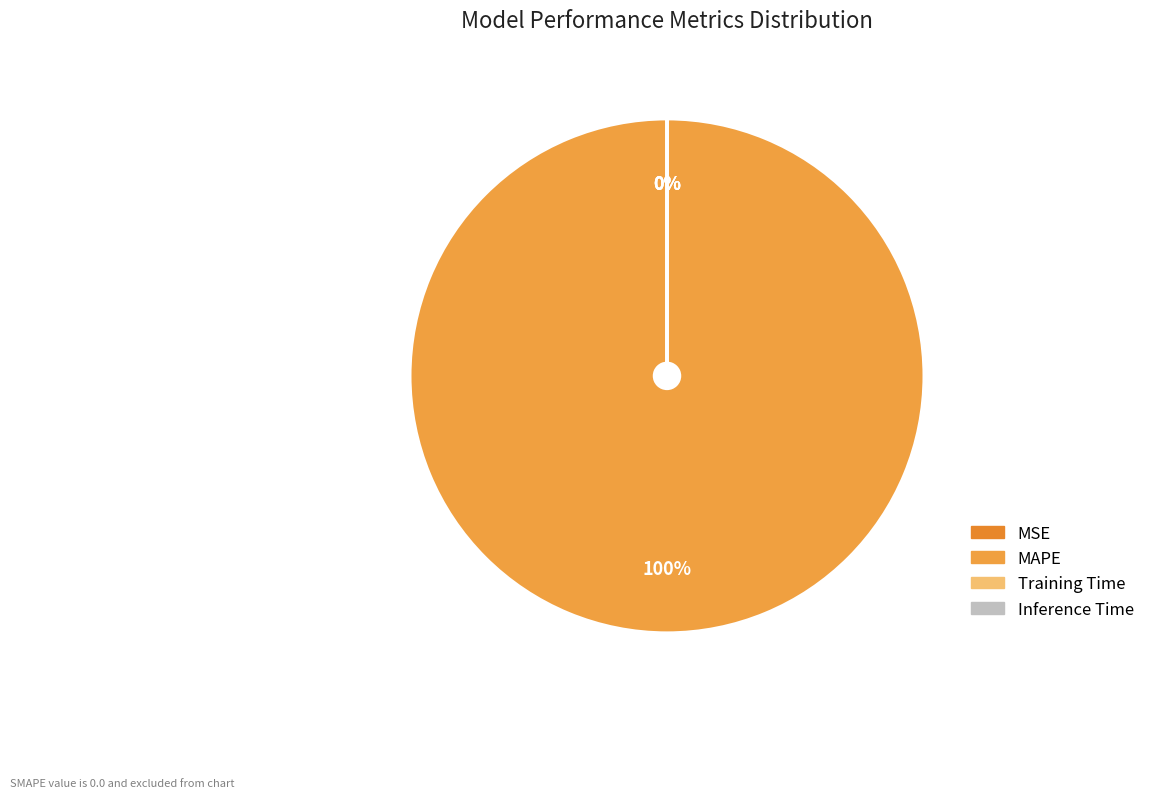

Is it true that MAPE is 99% of the pie?

False